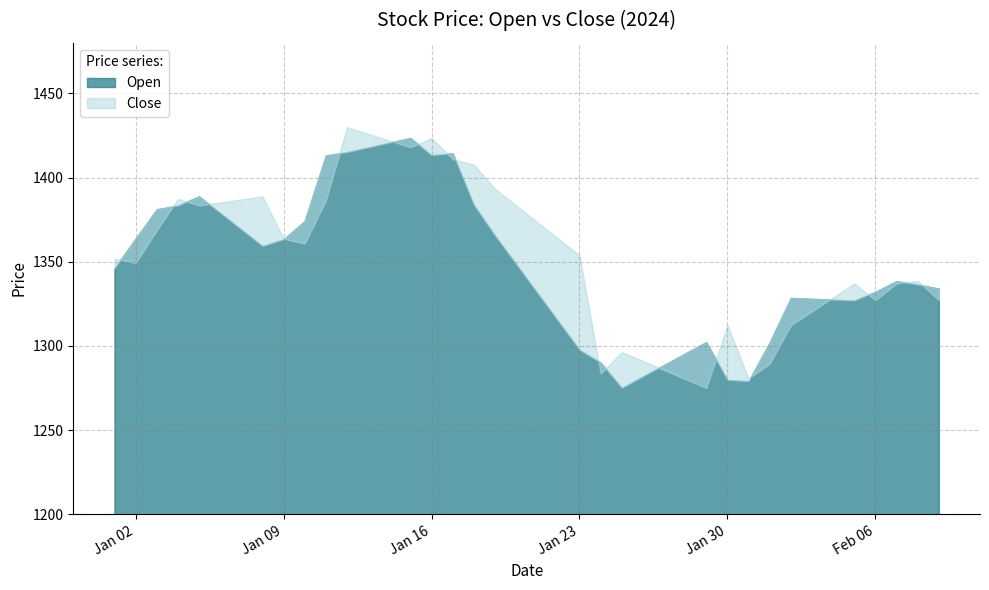

How many lines are shown in the chart?

2